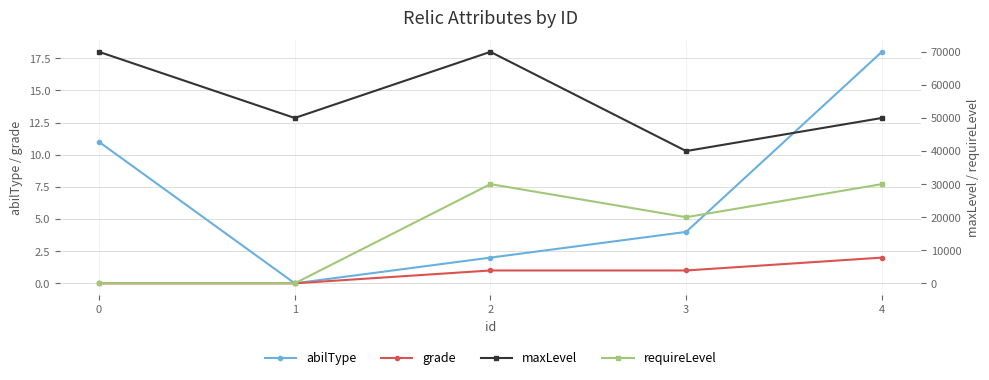

What is the difference between the grade values at 4 and 2?

1